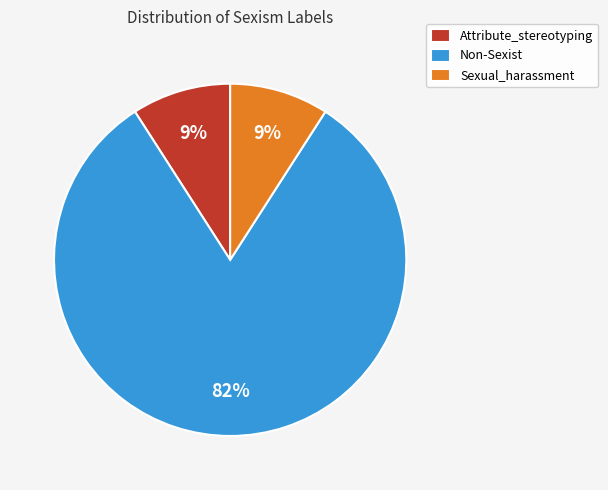

To the nearest percent, what portion does Non-Sexist represent?

82%